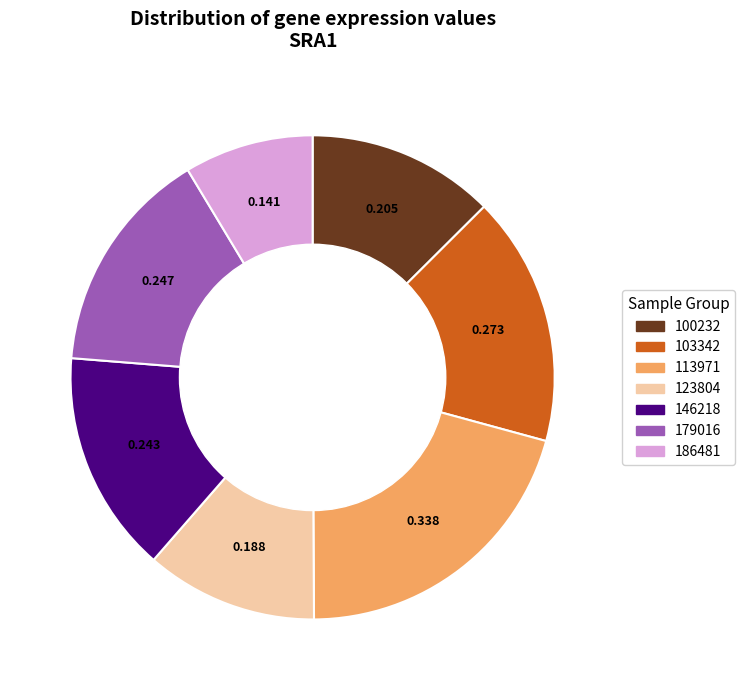

Is there a majority slice in this chart?

No